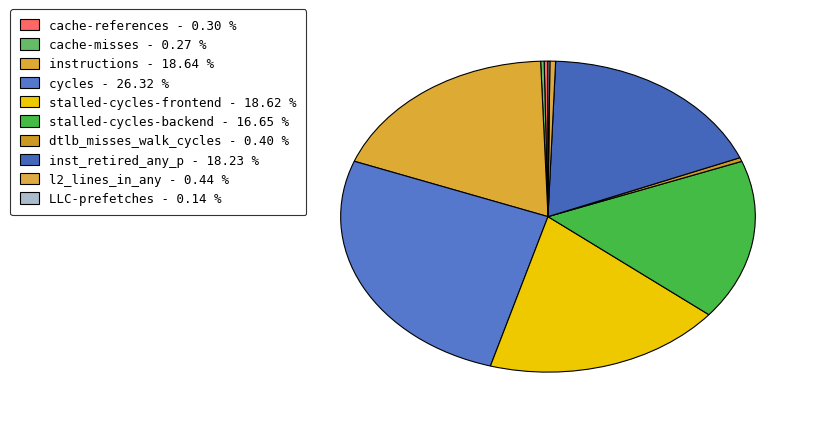

To the nearest percent, what is the difference between the LLC-prefetches and cycles slice percentages?

26%